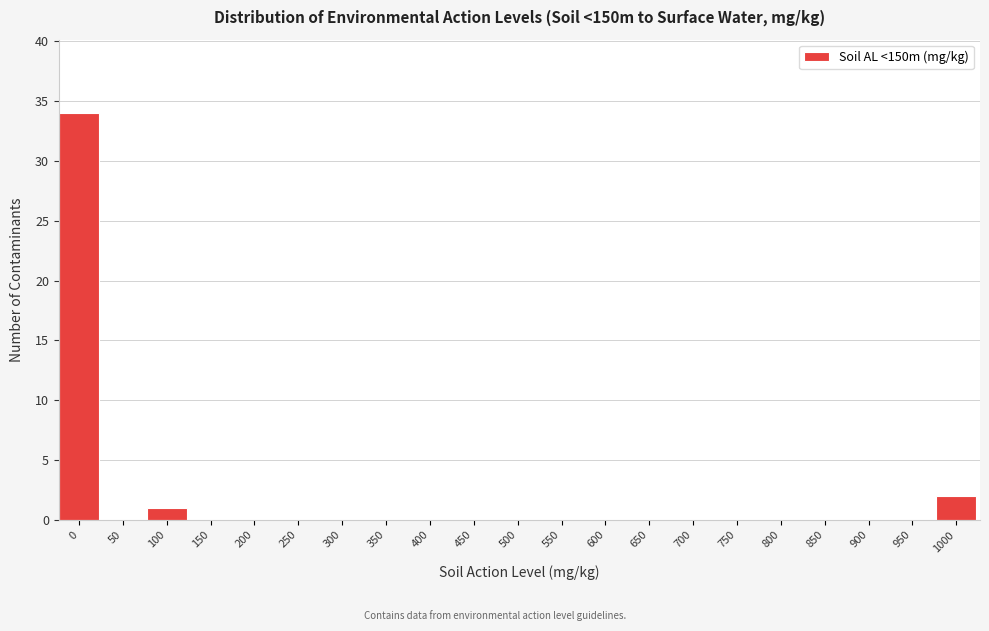

Reading left to right, extract all data points from this chart.

0=34	50=0	100=1	150=0	200=0	250=0	300=0	350=0	400=0	450=0	500=0	550=0	600=0	650=0	700=0	750=0	800=0	850=0	900=0	950=0	1000=2